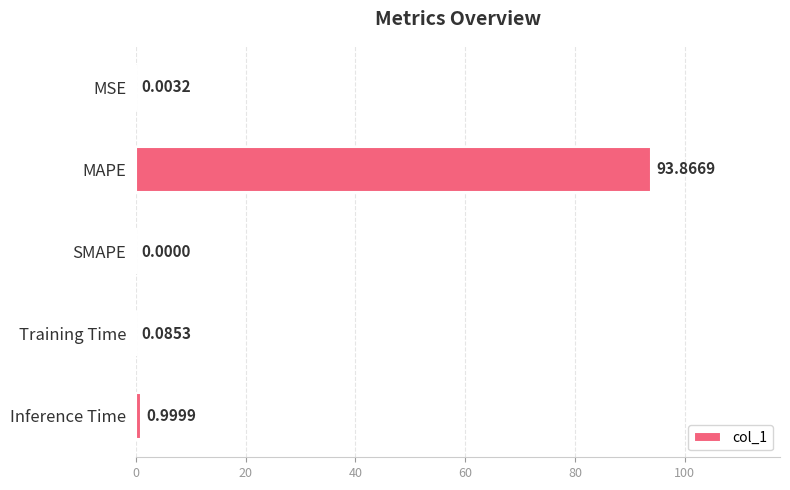

What is the change in value from MAPE to Training Time?

-93.8